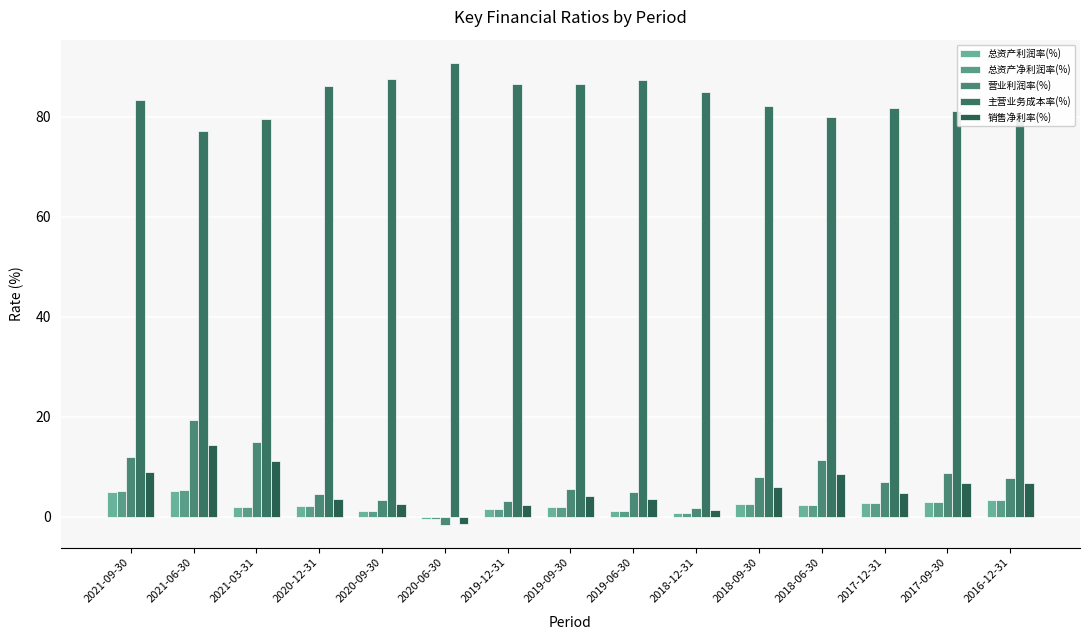

What is the difference between the 销售净利率(%) values at 2019-09-30 and 2021-06-30?

10.2